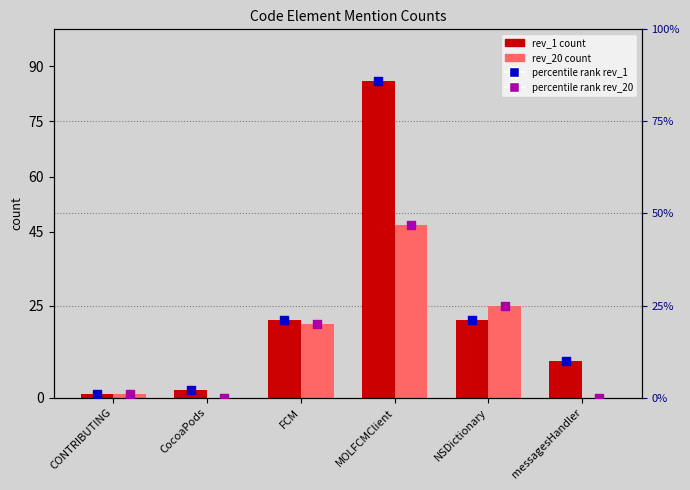

Which series has the largest total across all categories?

rev_1 count